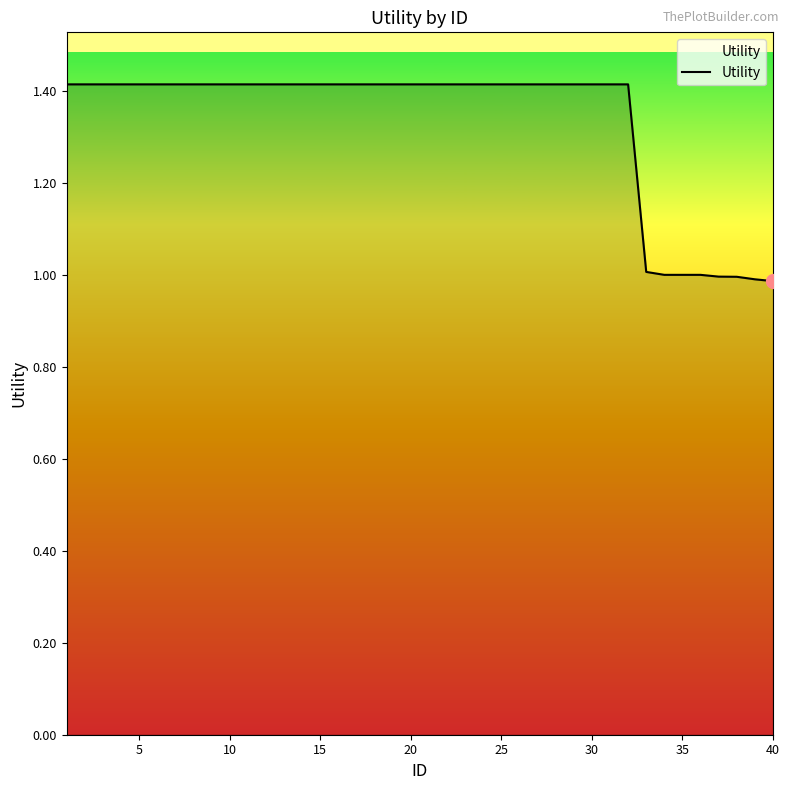

What is the greatest value displayed?

1.4